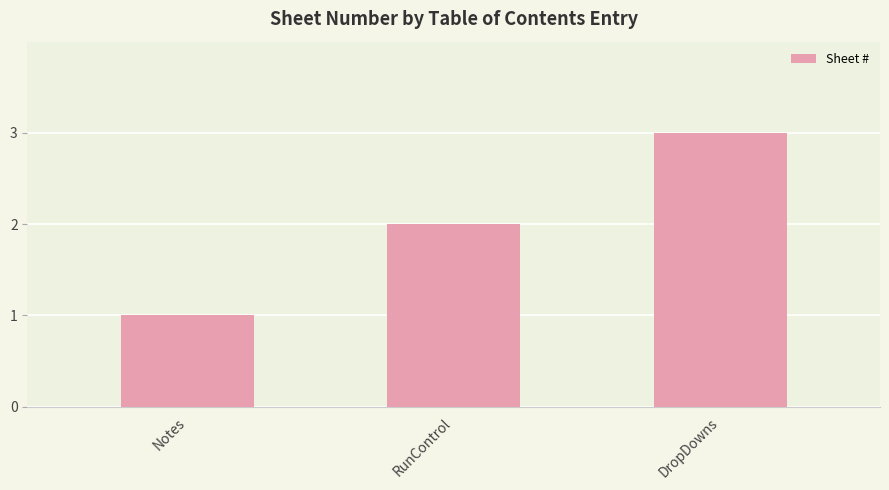

What is the maximum value shown in the chart?

3